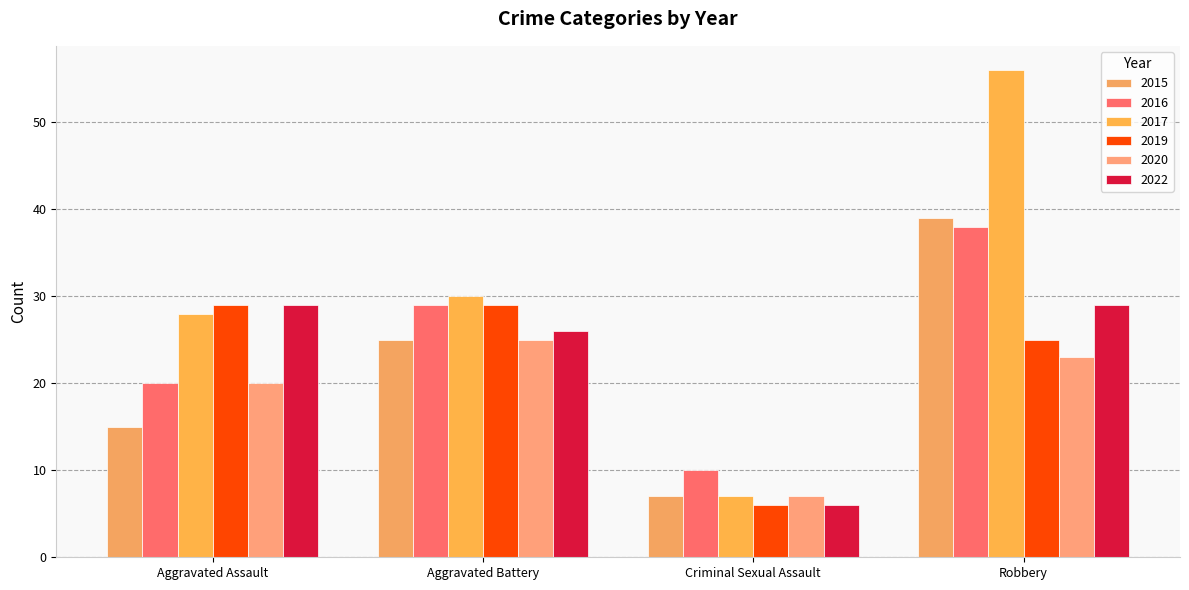

What is the minimum value shown in the chart?

6